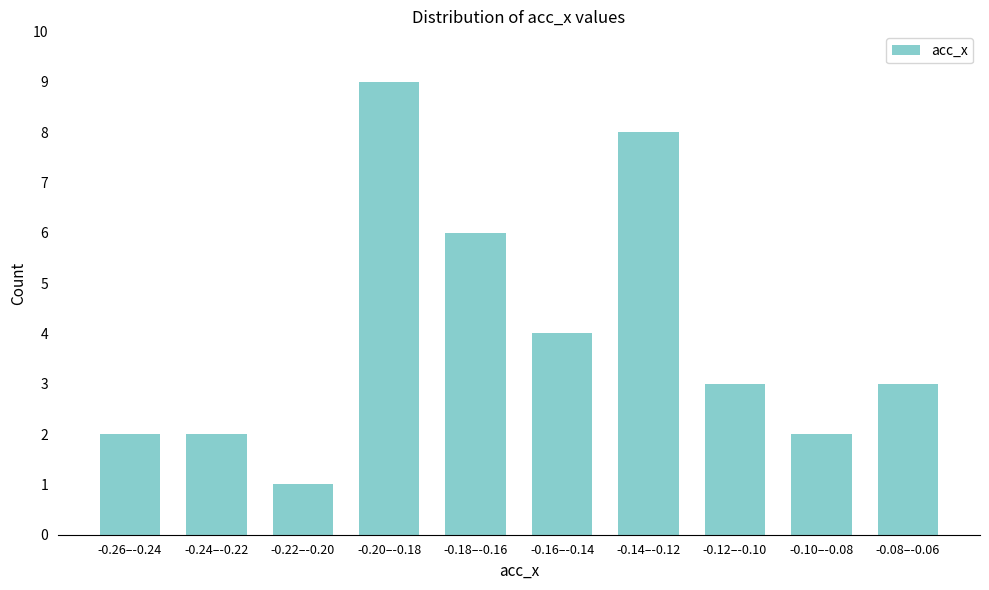

Reading left to right, transcribe all the data shown in this chart.

-0.26–-0.24=2	-0.24–-0.22=2	-0.22–-0.20=1	-0.20–-0.18=9	-0.18–-0.16=6	-0.16–-0.14=4	-0.14–-0.12=8	-0.12–-0.10=3	-0.10–-0.08=2	-0.08–-0.06=3